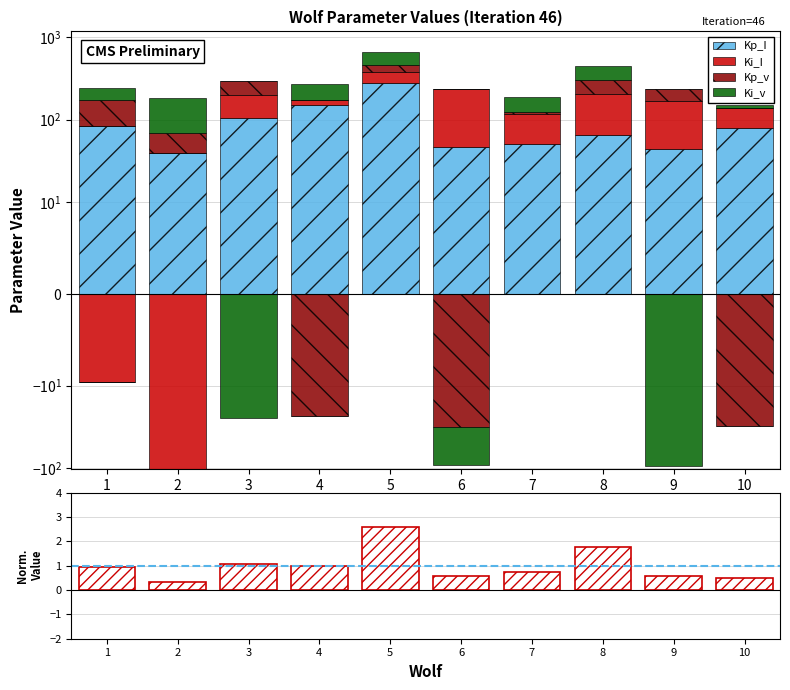

At how many categories does at least one series exceed 111?

6